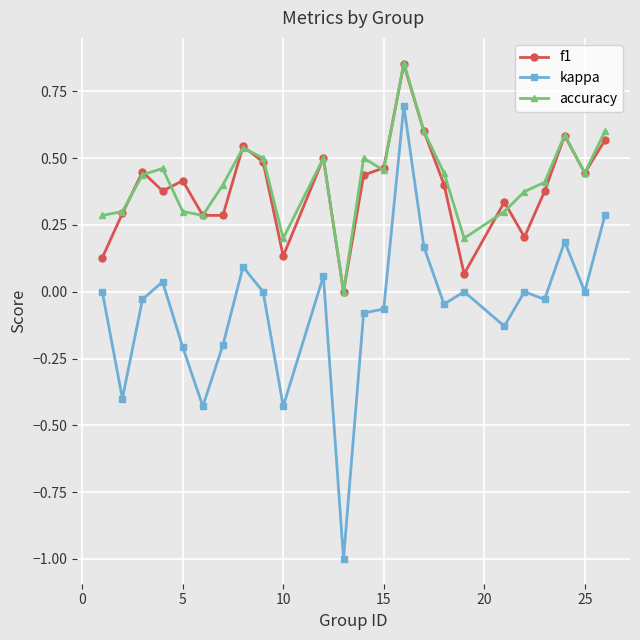

Which series has the widest spread of values?

kappa